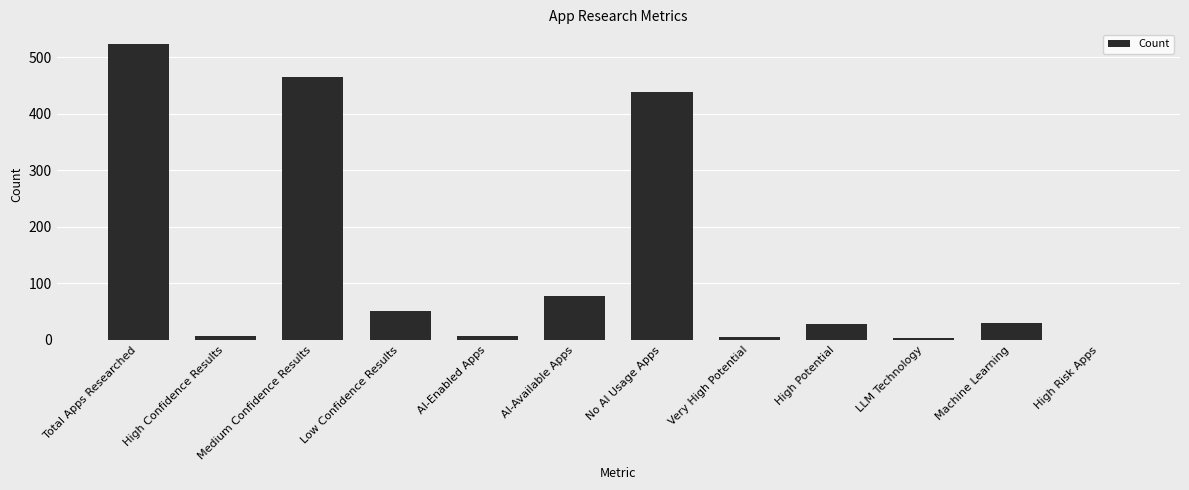

Which label corresponds to the largest value in the chart?

Total Apps Researched